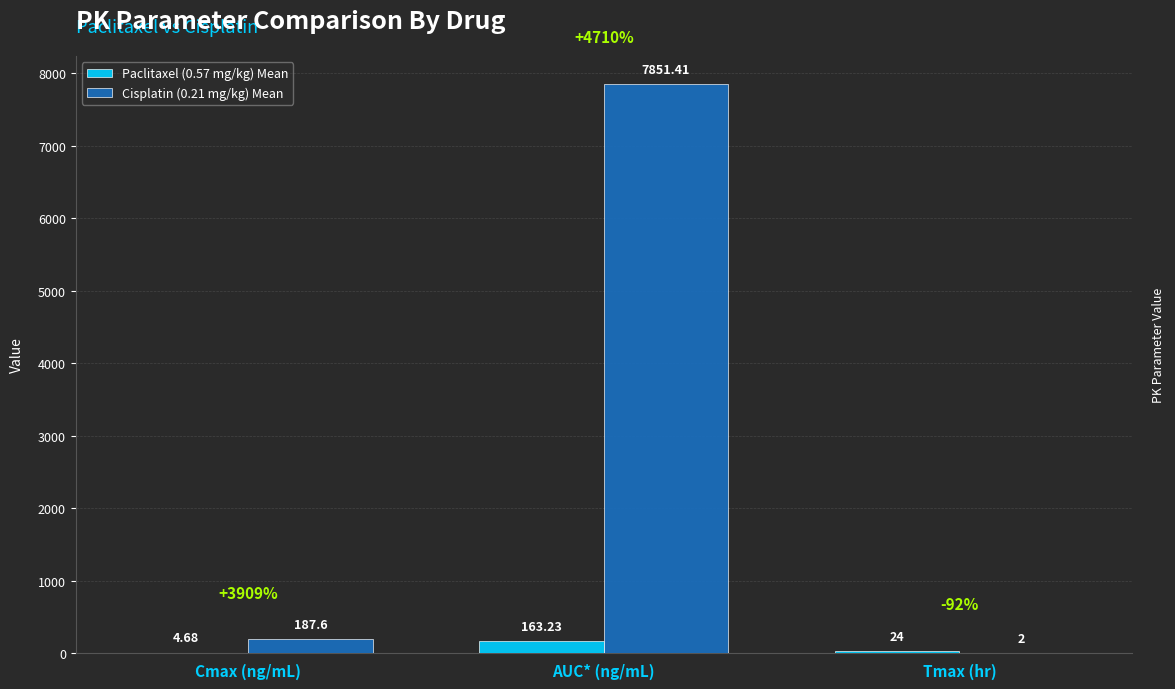

Reading right to left, transcribe all the data shown in this chart.

Paclitaxel (0.57 mg/kg) Mean: Tmax (hr)=24.0	AUC* (ng/mL)=163.2	Cmax (ng/mL)=4.7
Cisplatin (0.21 mg/kg) Mean: Tmax (hr)=2.0	AUC* (ng/mL)=7851.4	Cmax (ng/mL)=187.6